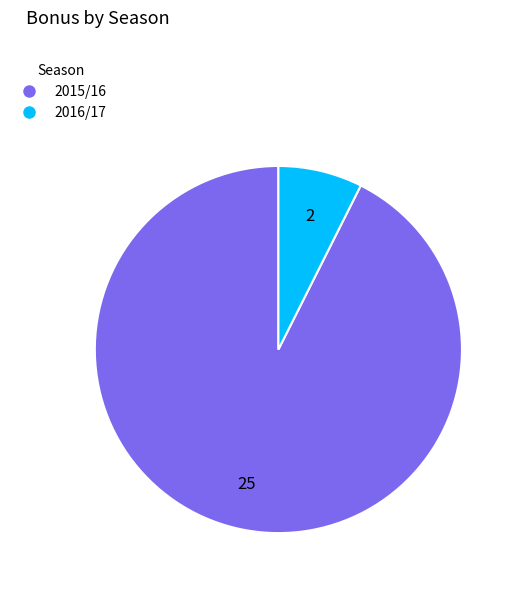

Do 2015/16 and 2016/17 together represent more than half of the pie?

Yes